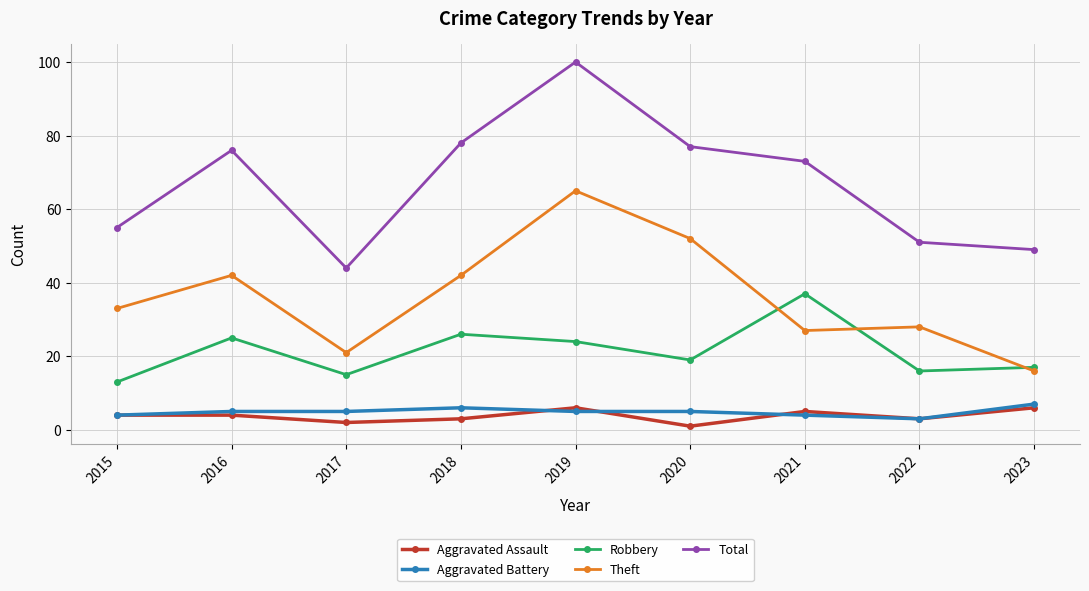

True or false: Robbery and Total intersect in this chart.

False